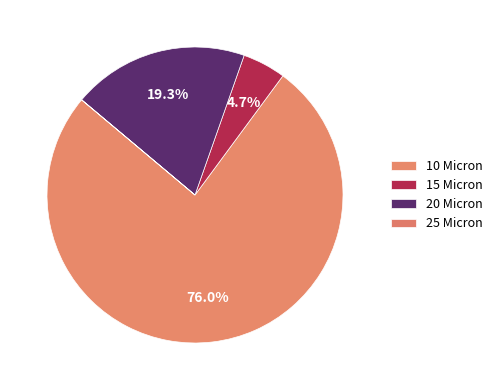

What is the smallest slice in the pie chart?

25 Micron